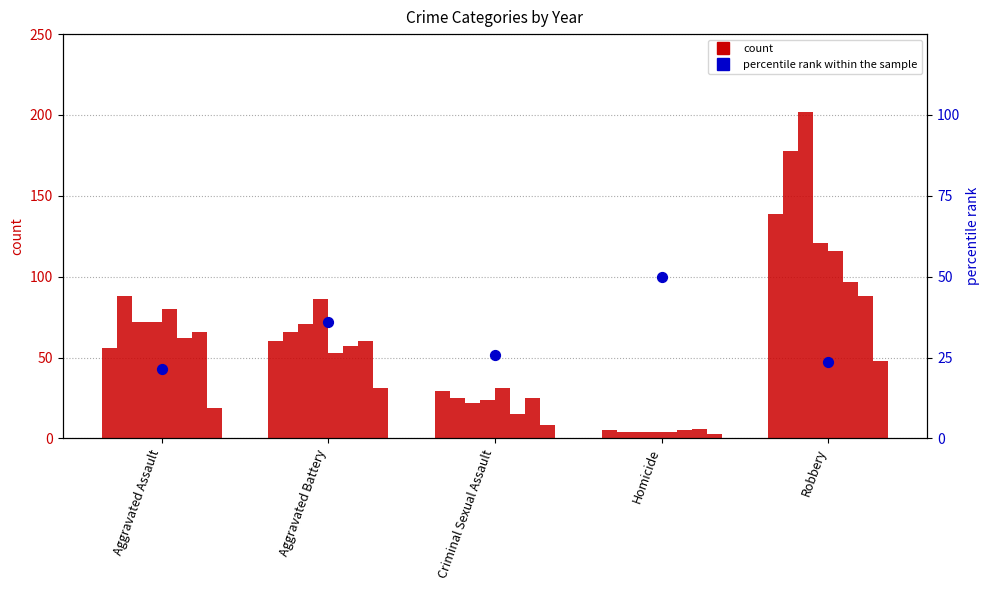

What is the change in value from Aggravated Assault to Criminal Sexual Assault?

+4.2